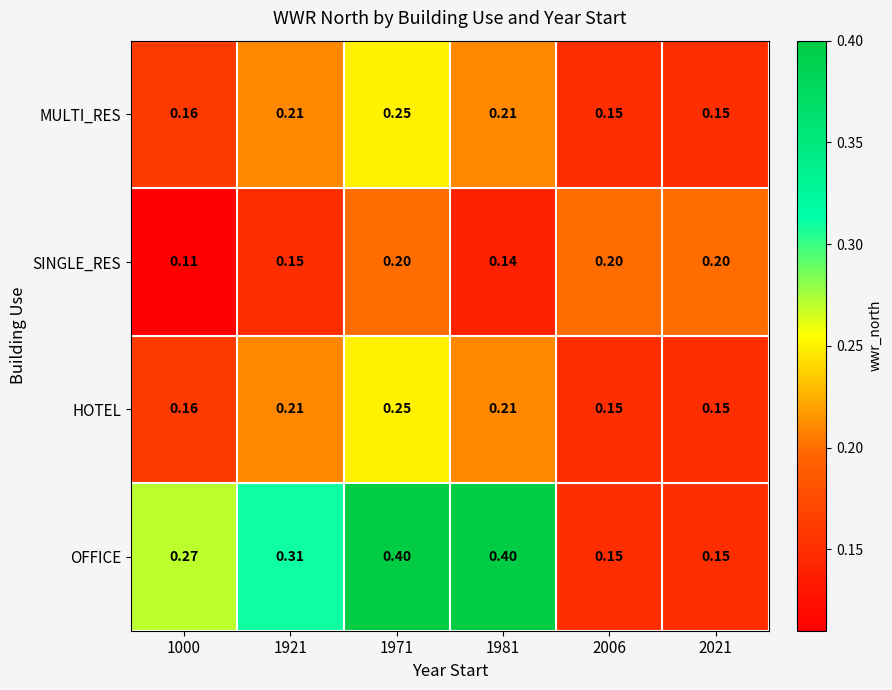

At which category is the sum across all series the highest?

1971